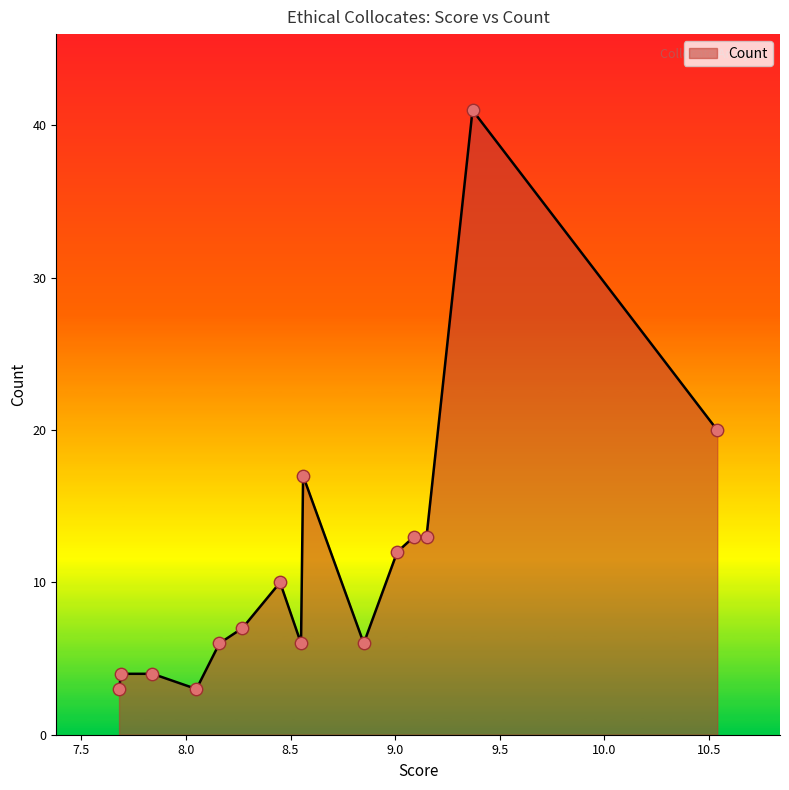

What is the greatest value displayed?

41